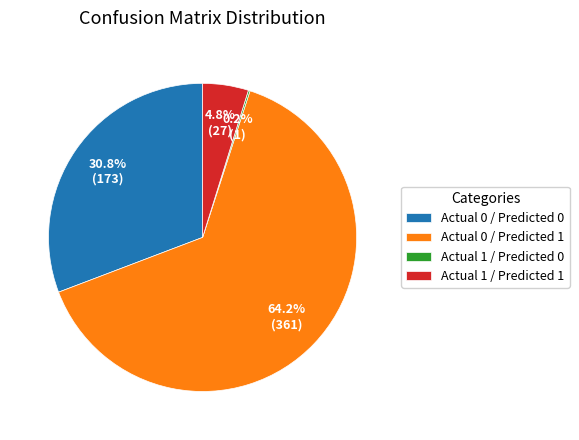

Which has a higher value, Actual 1 / Predicted 1 or Actual 0 / Predicted 0?

Actual 0 / Predicted 0